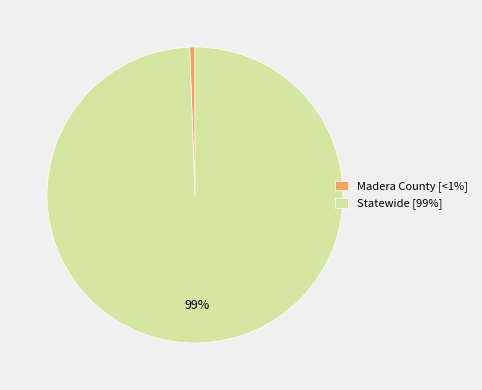

Rank the categories by value from lowest to highest.

Madera County, Statewide